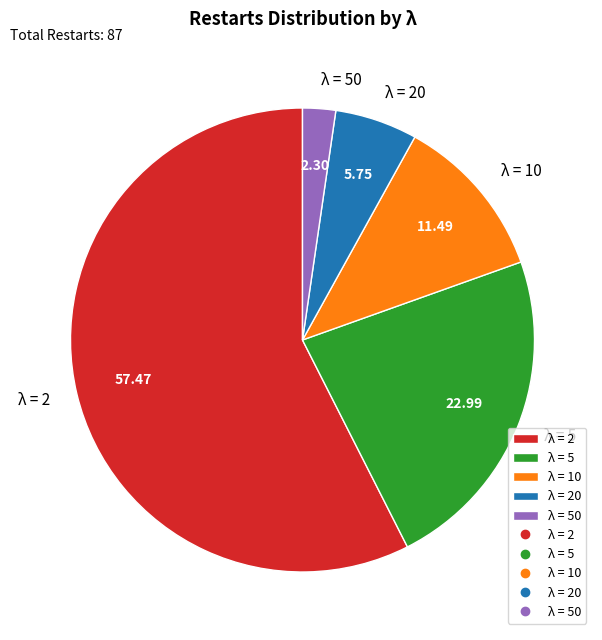

How many segments does this pie chart have?

5